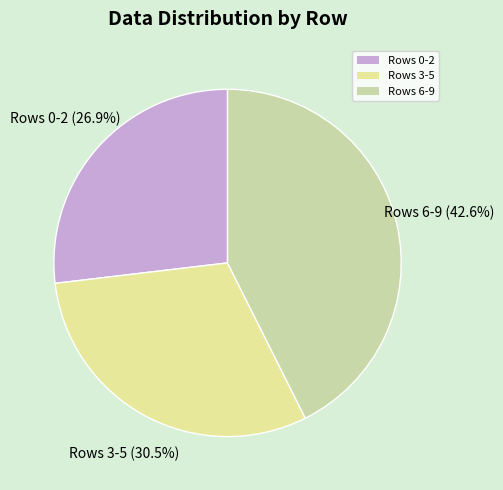

Rank the categories by value from highest to lowest.

Rows 6-9, Rows 3-5, Rows 0-2